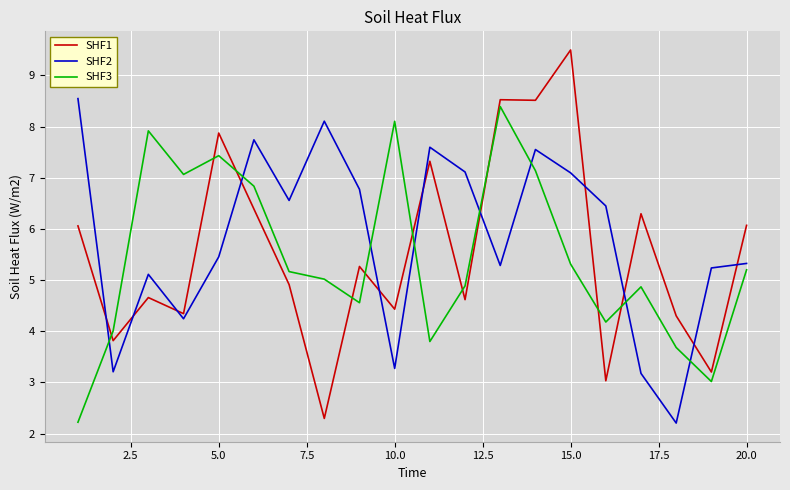

What is the smallest value displayed?

2.2